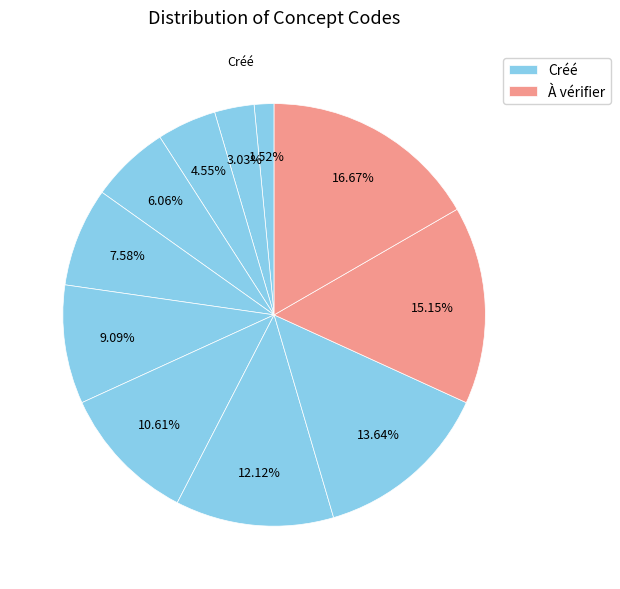

Is there any slice that represents more than half of the pie?

No